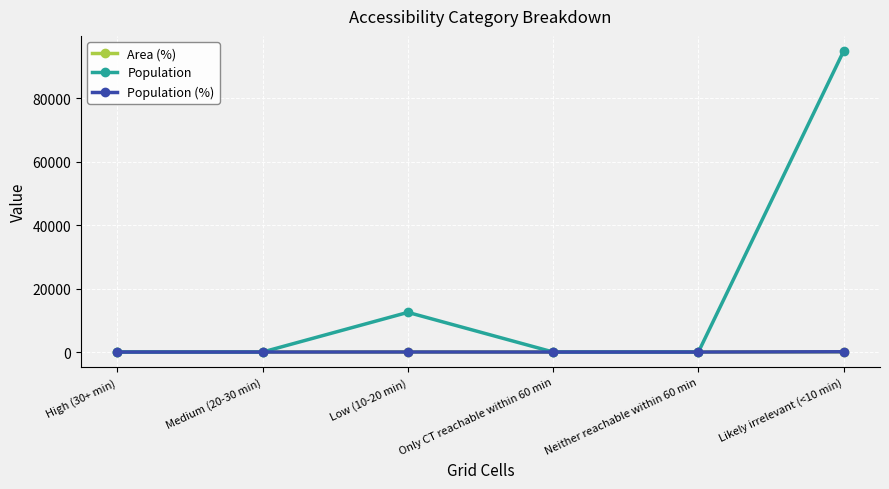

Where is the first local maximum for Population?

Low (10-20 min)